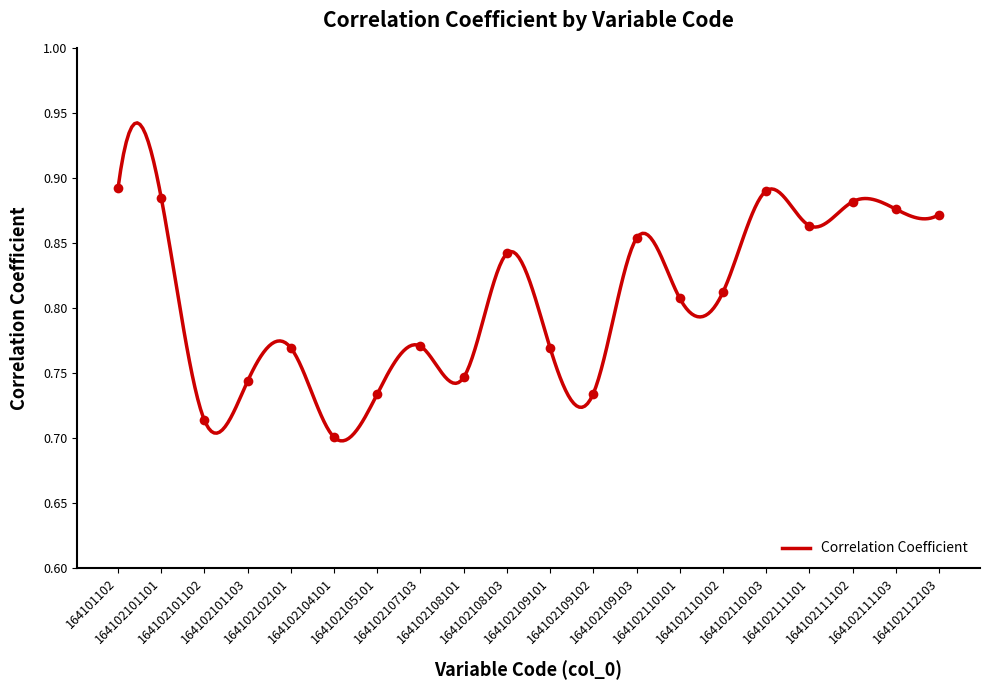

How many values are between 0 and 1?

20